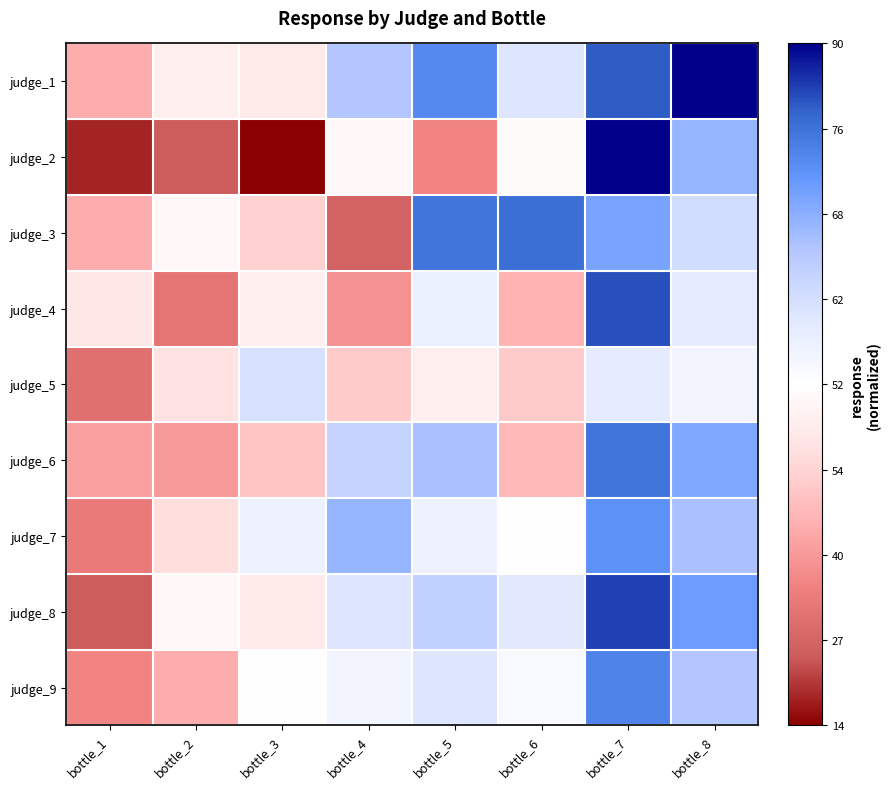

Reading right to left, list all the values displayed in this chart.

judge_1: bottle_8=1.0	bottle_7=0.8	bottle_6=0.2	bottle_5=0.7	bottle_4=0.4	bottle_3=-0.1	bottle_2=-0.1	bottle_1=-0.4
judge_2: bottle_8=0.5	bottle_7=1.0	bottle_6=-0.0	bottle_5=-0.6	bottle_4=-0.1	bottle_3=-1.0	bottle_2=-0.8	bottle_1=-0.9
judge_3: bottle_8=0.3	bottle_7=0.6	bottle_6=0.8	bottle_5=0.7	bottle_4=-0.8	bottle_3=-0.3	bottle_2=-0.1	bottle_1=-0.4
judge_4: bottle_8=0.2	bottle_7=0.8	bottle_6=-0.4	bottle_5=0.1	bottle_4=-0.5	bottle_3=-0.1	bottle_2=-0.7	bottle_1=-0.2
judge_5: bottle_8=0.1	bottle_7=0.2	bottle_6=-0.3	bottle_5=-0.1	bottle_4=-0.3	bottle_3=0.2	bottle_2=-0.2	bottle_1=-0.7
judge_6: bottle_8=0.5	bottle_7=0.7	bottle_6=-0.4	bottle_5=0.4	bottle_4=0.3	bottle_3=-0.3	bottle_2=-0.5	bottle_1=-0.5
judge_7: bottle_8=0.4	bottle_7=0.6	bottle_6=0.0	bottle_5=0.1	bottle_4=0.5	bottle_3=0.1	bottle_2=-0.2	bottle_1=-0.6
judge_8: bottle_8=0.6	bottle_7=0.9	bottle_6=0.2	bottle_5=0.3	bottle_4=0.2	bottle_3=-0.1	bottle_2=-0.1	bottle_1=-0.8
judge_9: bottle_8=0.4	bottle_7=0.7	bottle_6=0.1	bottle_5=0.2	bottle_4=0.1	bottle_3=0.0	bottle_2=-0.4	bottle_1=-0.6